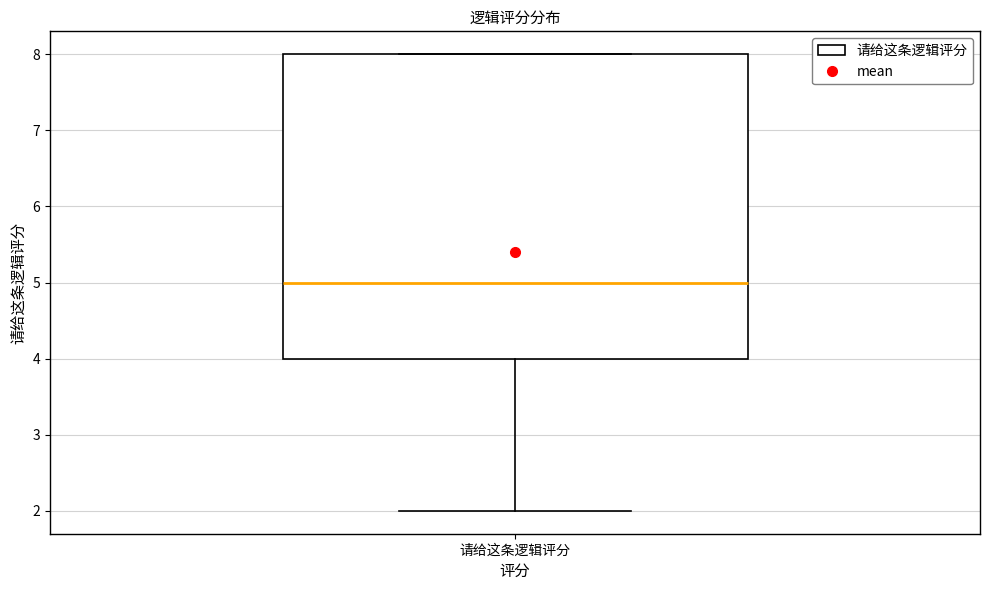

Where does the lower whisker of the box for 请给这条逻辑评分 end on the y-axis? The values are not printed on the chart, so give them approximately, as read against the axis.

2